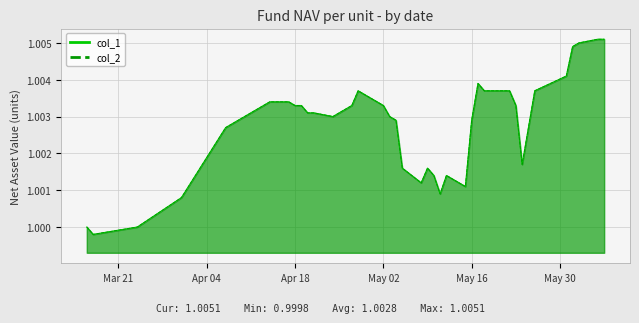

How many lines are shown in the chart?

2